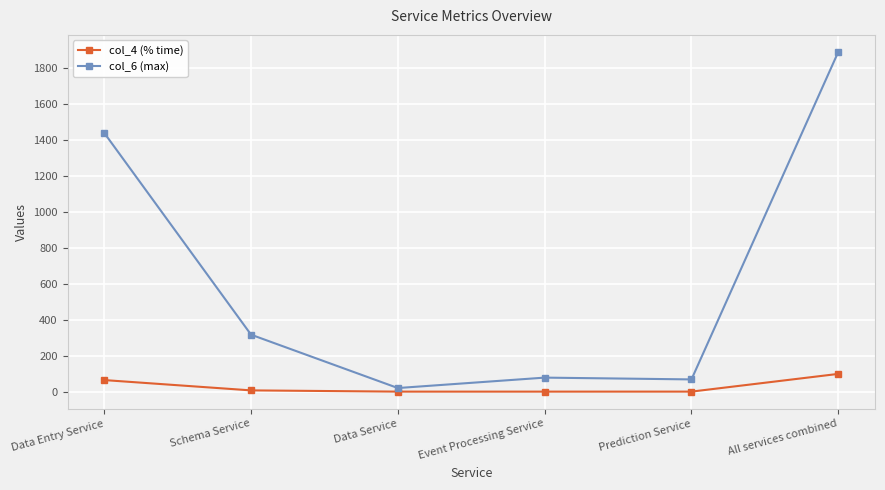

How many data points in col_4 (% time) are above 6?

3